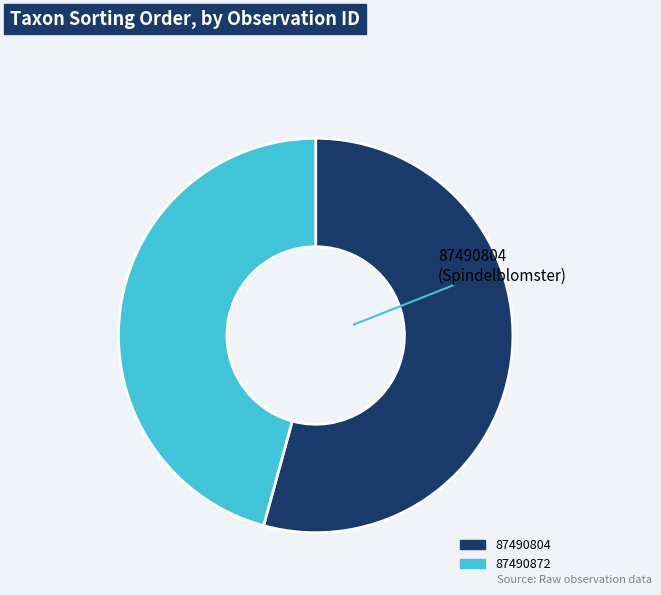

Count the number of slices in the pie.

2